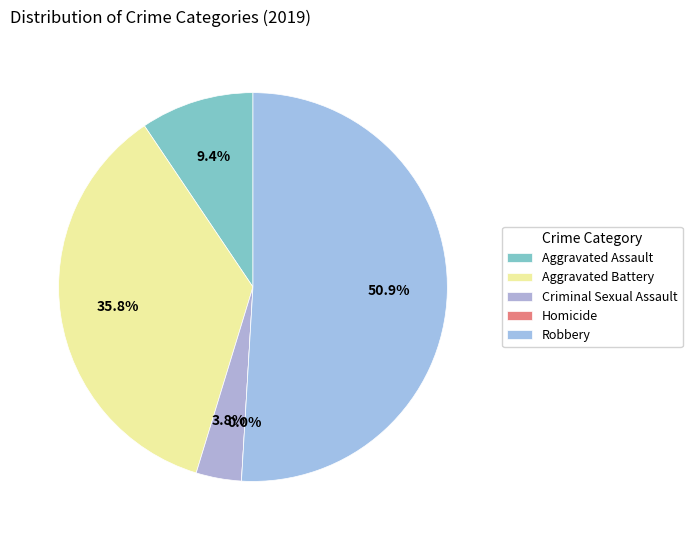

What is the majority slice?

Robbery